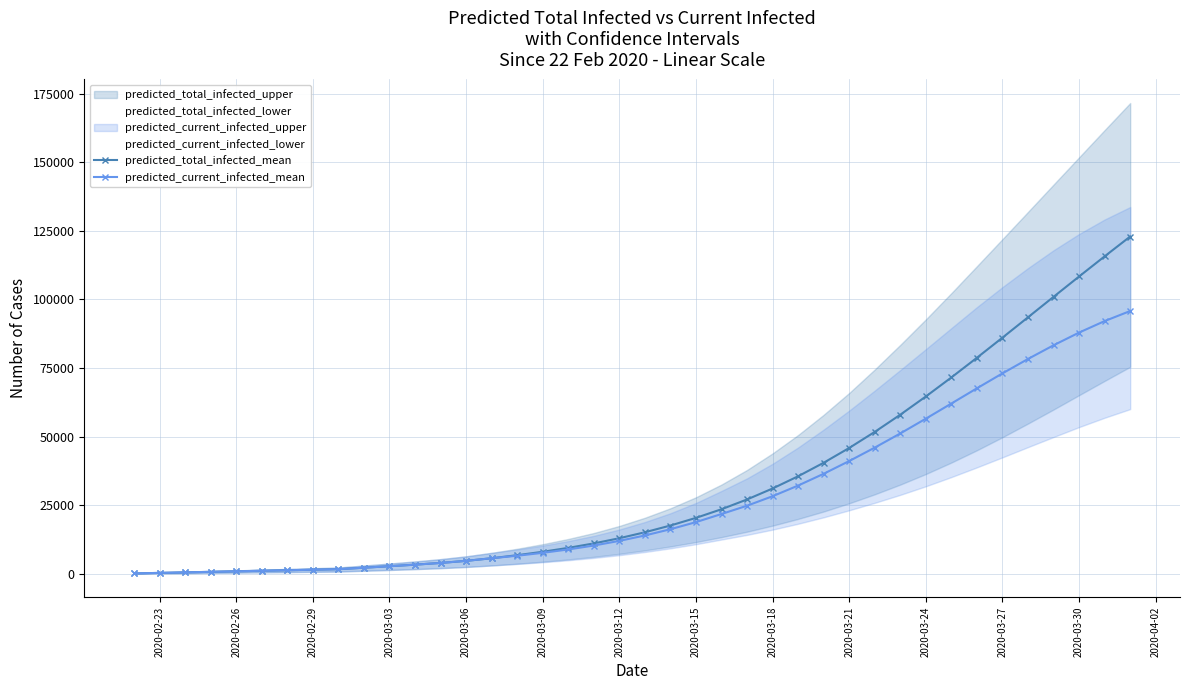

True or false: predicted_total_infected_mean has a value of 23281 at 2020-03-12.

False